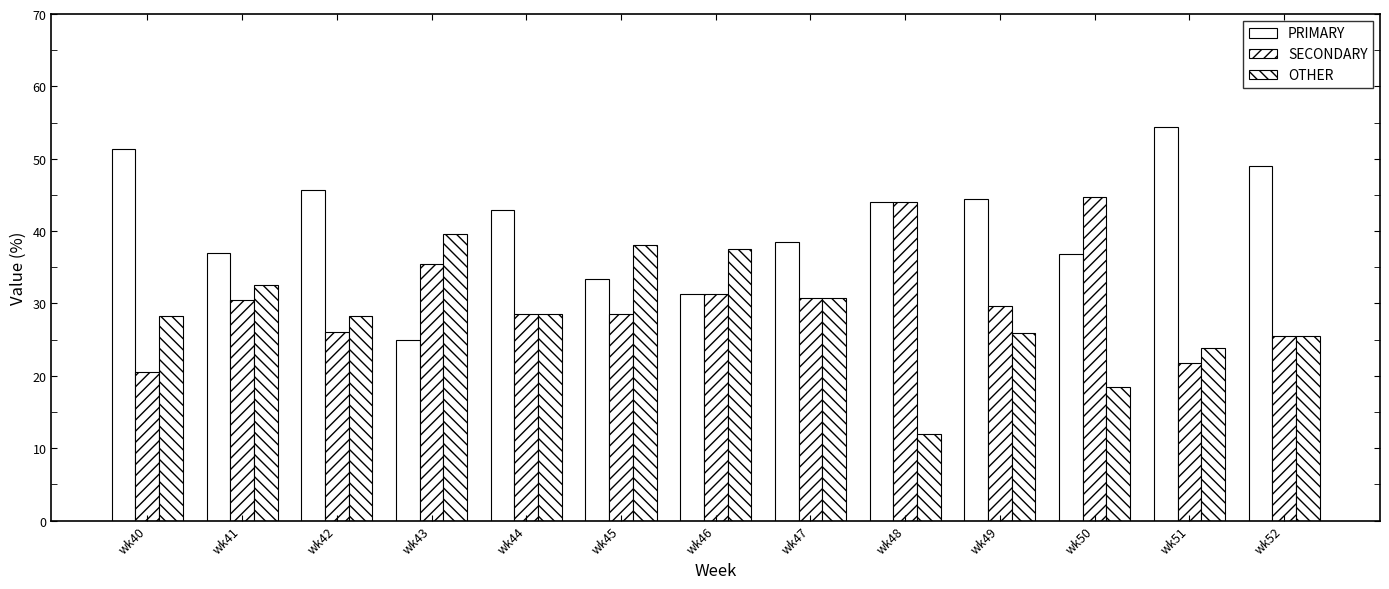

Is it true that SECONDARY equals 30.4 at wk41?

True